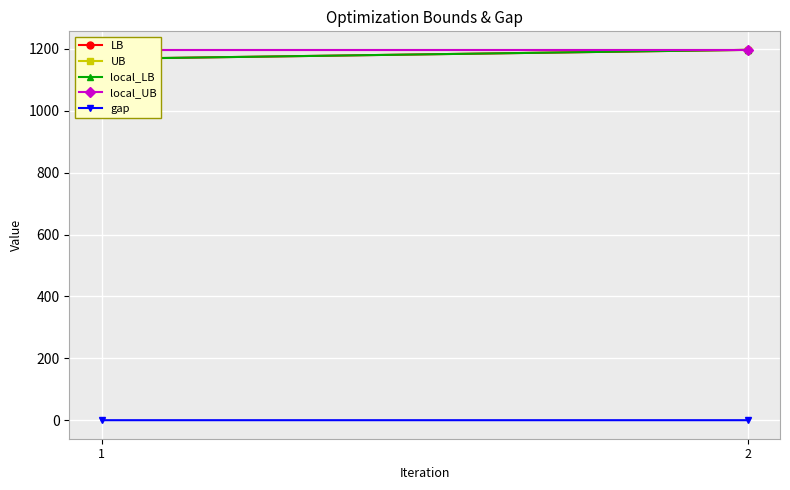

Reading left to right, transcribe all the data shown in this chart.

LB: 1168.0	1197.1
UB: 1197.1	1197.1
local_LB: 1168.0	1197.1
local_UB: 1197.1	1197.1
gap: 0.0	0.0